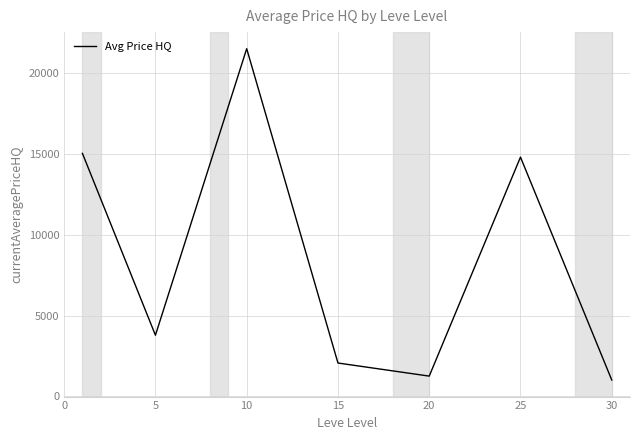

What is the difference between the second highest and minimum values?

14025.3